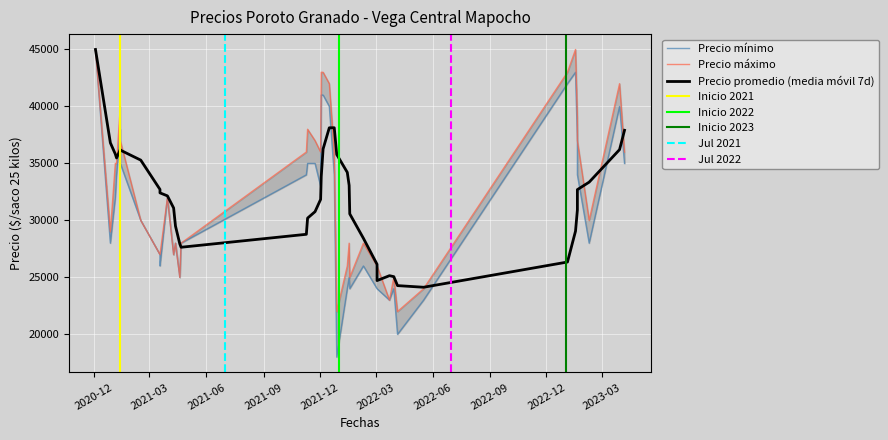

Where is the first local maximum for Precio maximo?

6